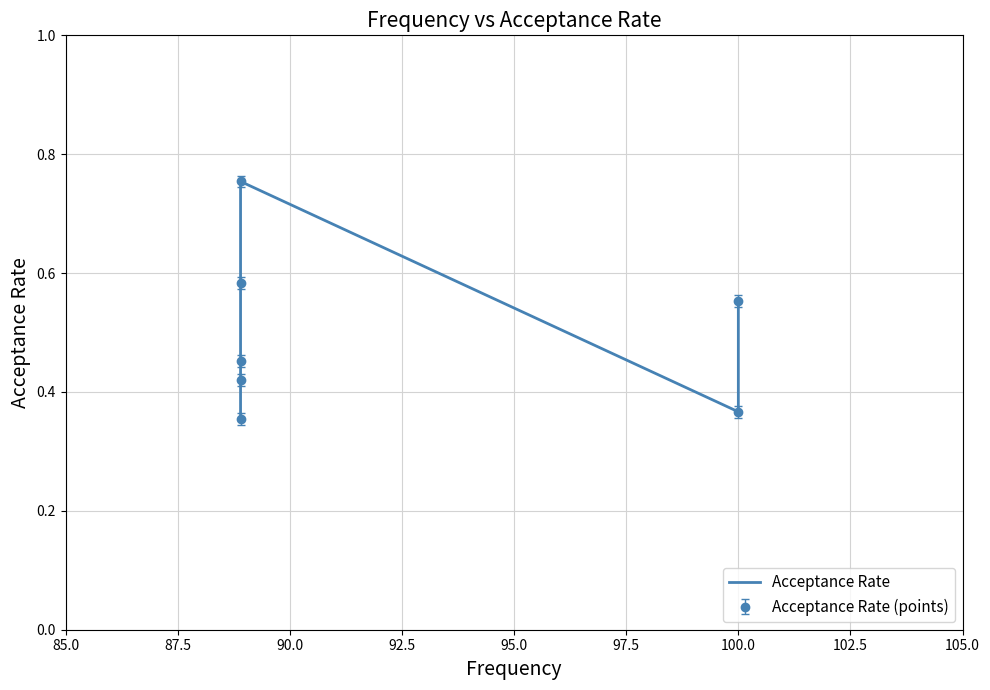

What is the approximate value at 100.0?

0.4